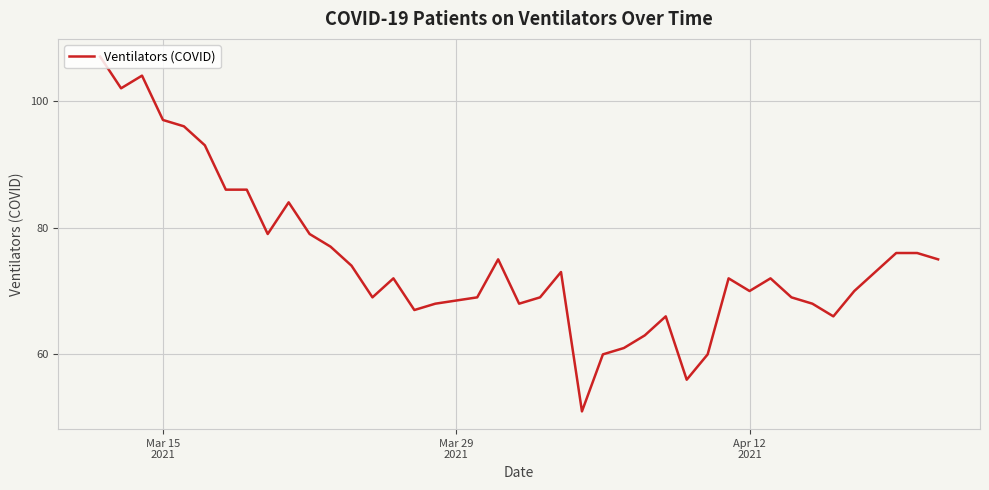

What is the difference between the maximum and minimum values?

56